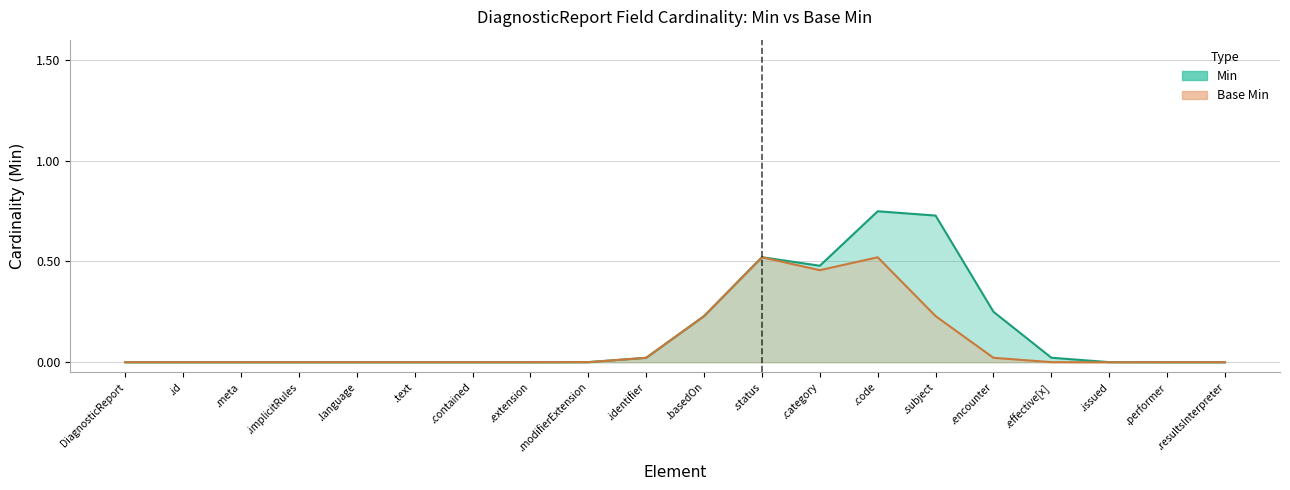

At which label is Base Min closest to 0?

DiagnosticReport